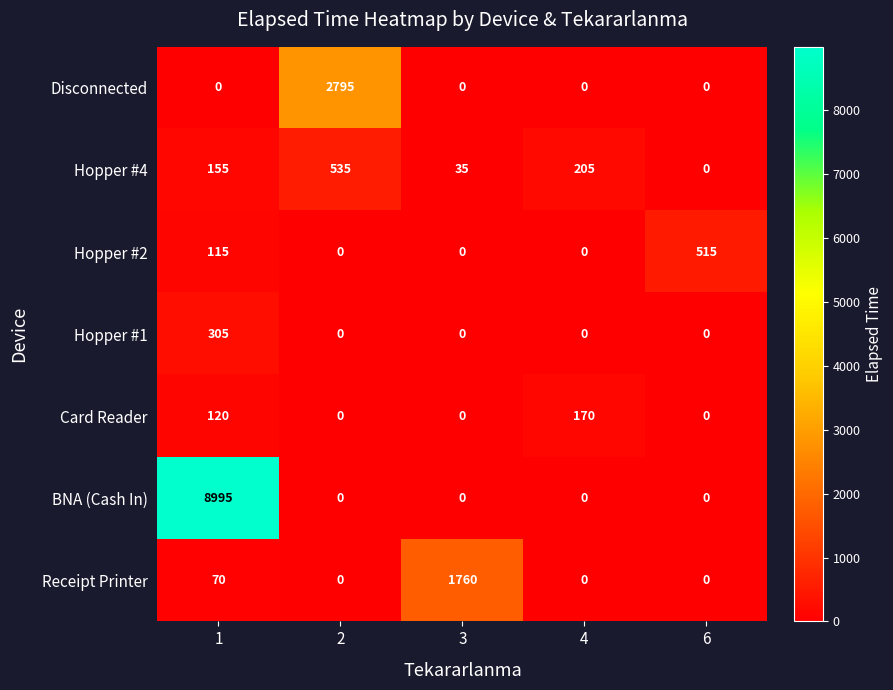

Which series changed the most between 1 and 3?

BNA (Cash In)